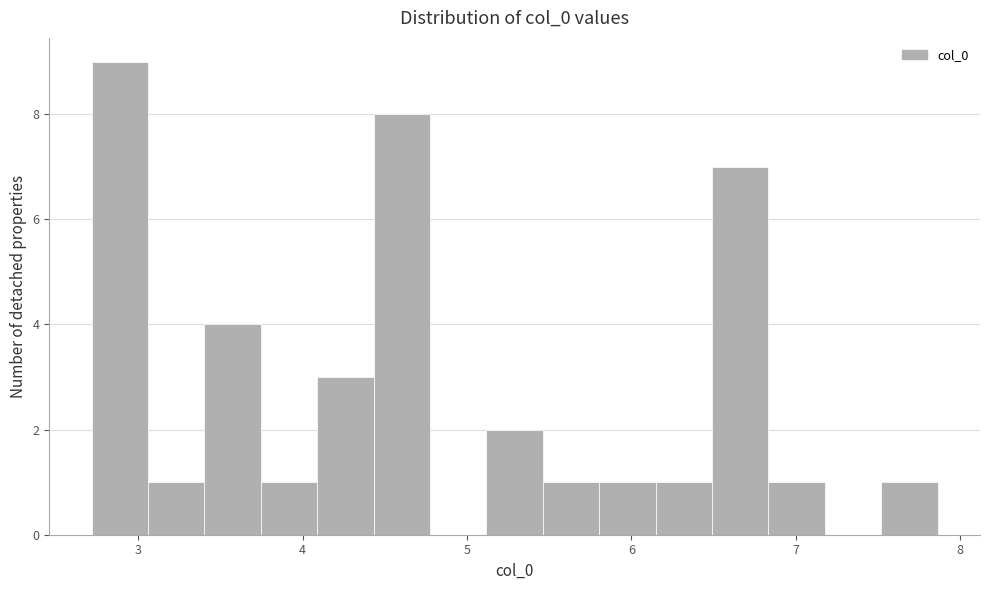

Around what value on the x-axis is the tallest bar? Give the approximate position of its centre, as read against the axis.

2.9